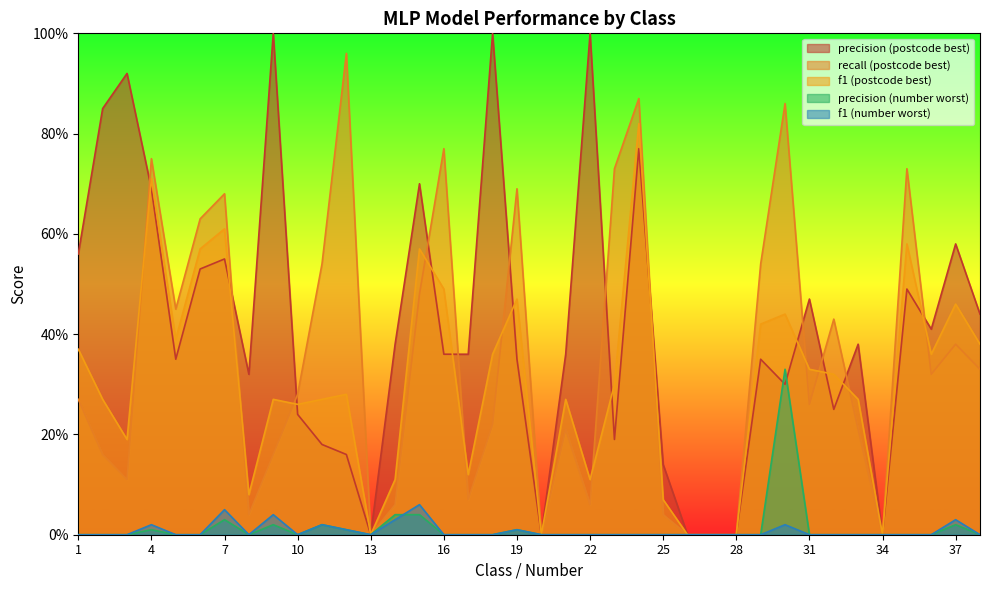

List the series in order of their peak value, lowest first.

f1 (number worst), precision (number worst), f1 (postcode best), recall (postcode best), precision (postcode best)